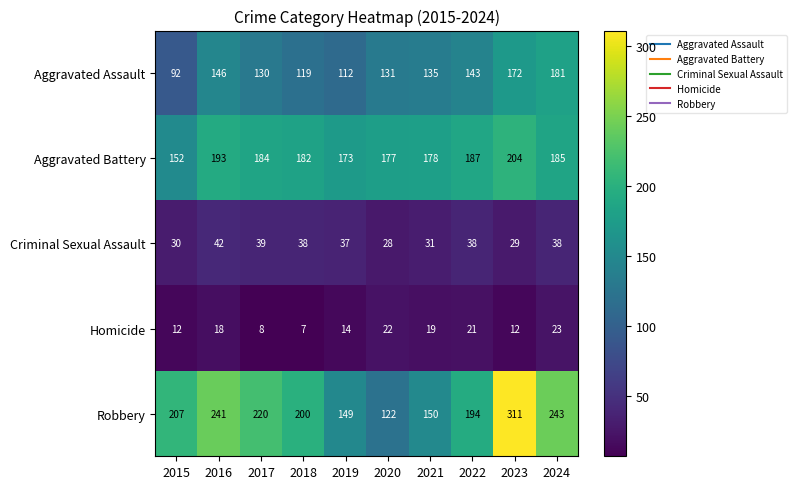

Which series has the largest range (max minus min)?

Robbery